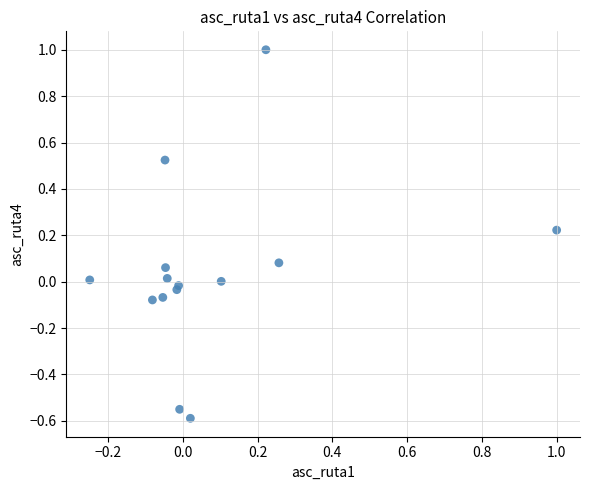

What is the range of X values (max minus min)?

1.2